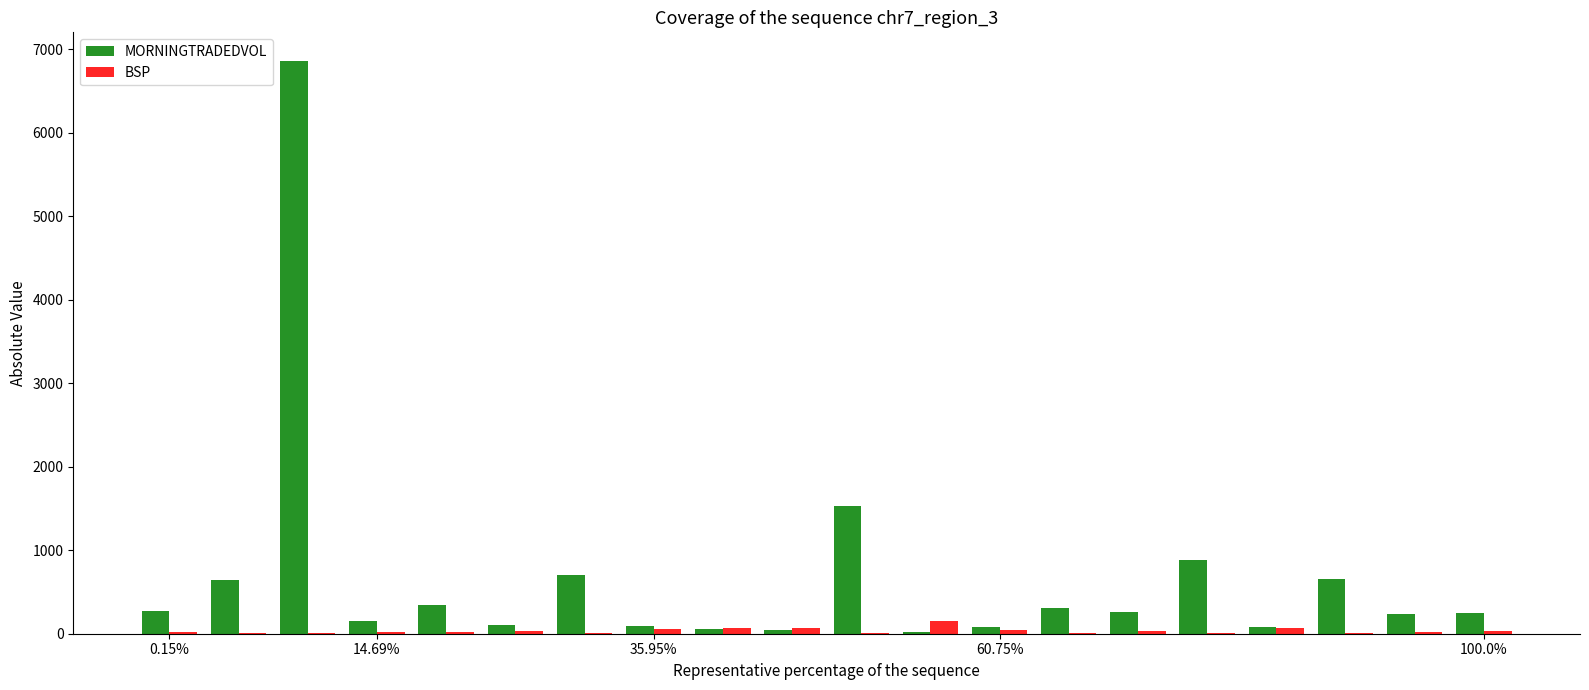

What is the sum of all BSP values?

700.6